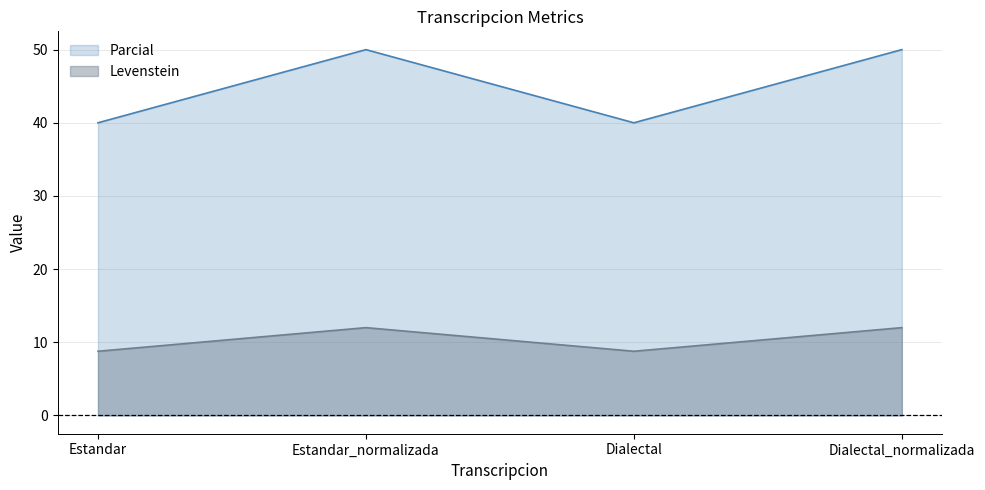

Which label corresponds to the smallest value in the chart?

Estandar